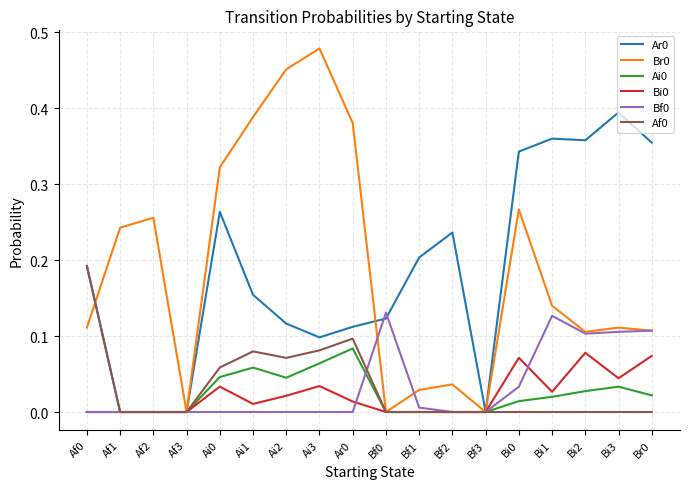

True or false: Bf0 has a value of 0.0 at Ai0.

True